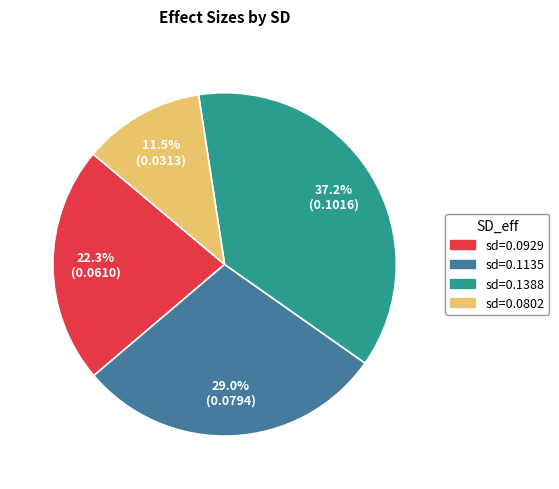

Does any single category account for the majority?

No